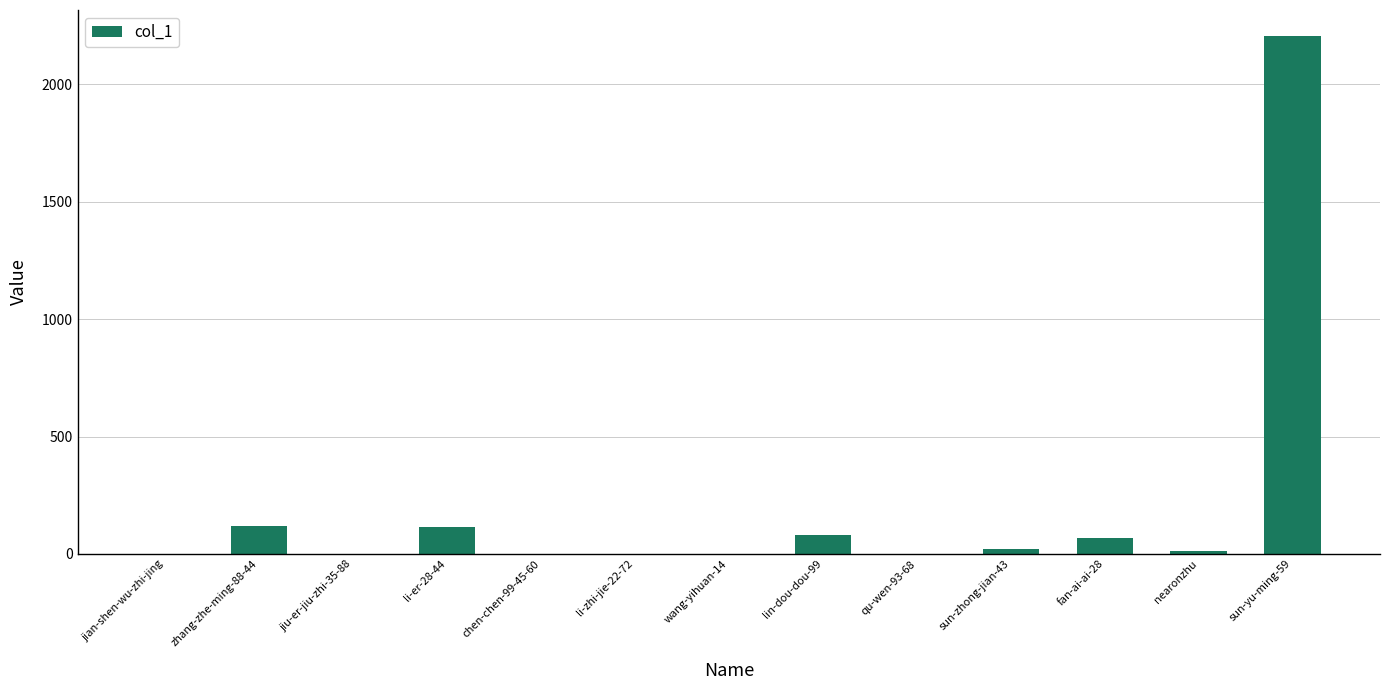

How many series are shown in this chart?

1